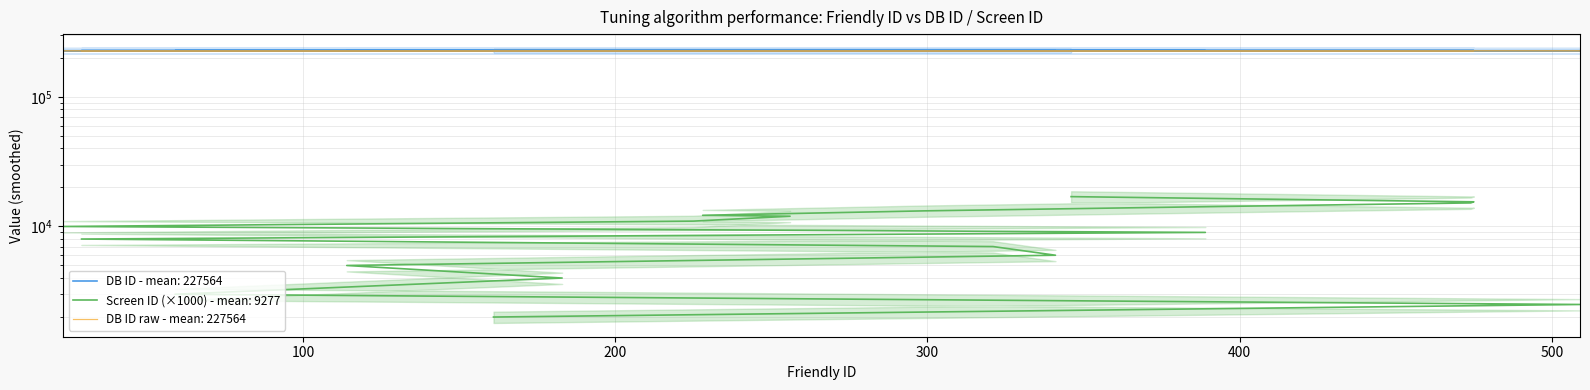

What is the spread (max minus min) of values at 256?

215556